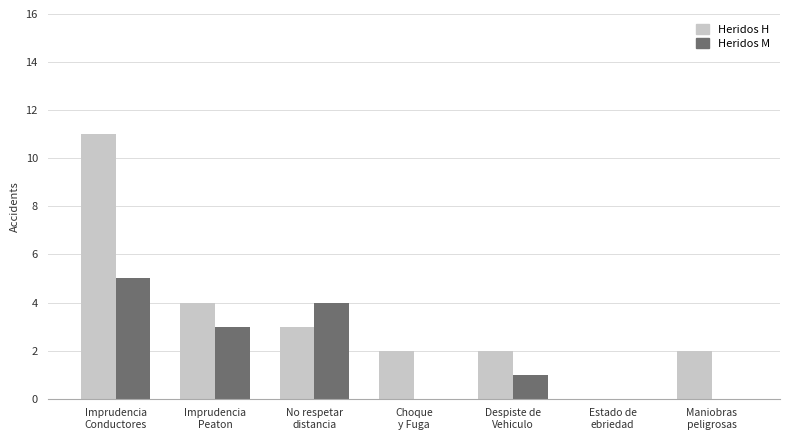

Reading left to right, list all the values displayed in this chart.

Heridos H: Imprudencia
Conductores=11	Imprudencia
Peaton=4	No respetar
distancia=3	Choque
y Fuga=2	Despiste de
Vehiculo=2	Estado de
ebriedad=0	Maniobras
peligrosas=2
Heridos M: Imprudencia
Conductores=5	Imprudencia
Peaton=3	No respetar
distancia=4	Choque
y Fuga=0	Despiste de
Vehiculo=1	Estado de
ebriedad=0	Maniobras
peligrosas=0